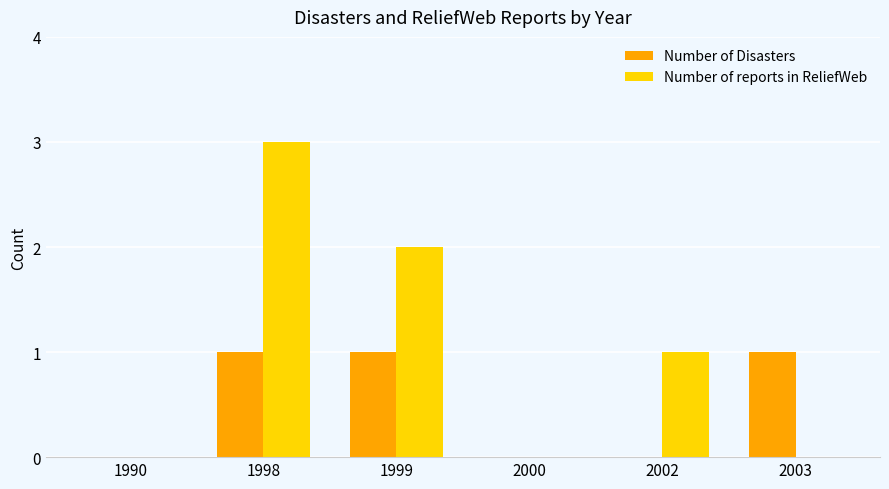

Which label corresponds to the largest value in the chart?

1998